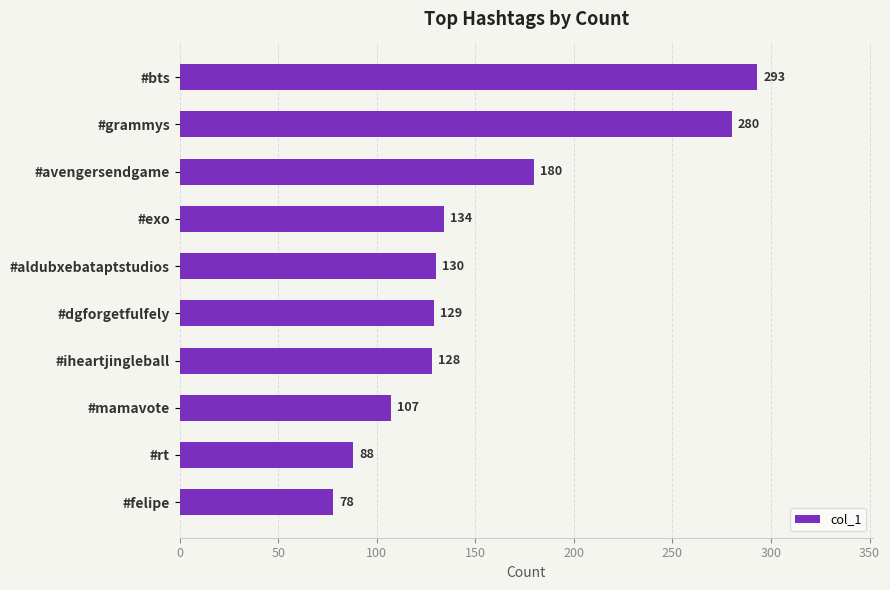

How many categories are shown in the chart?

10